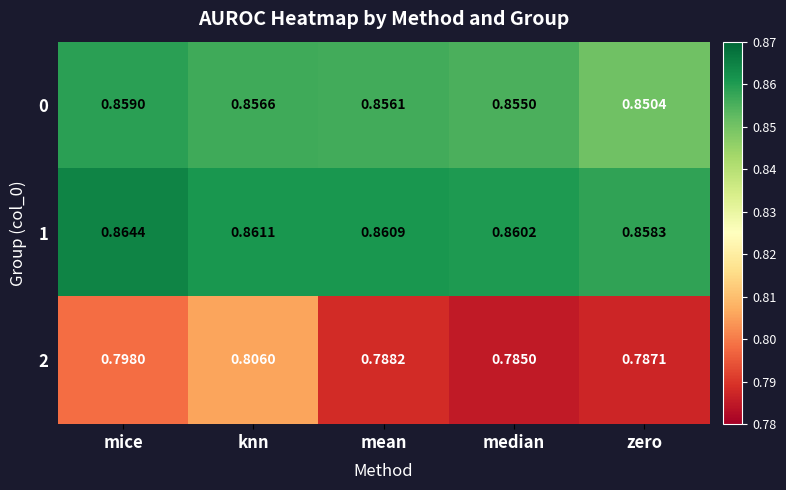

List the labels in order of 2 value, smallest first.

median, zero, mean, mice, knn